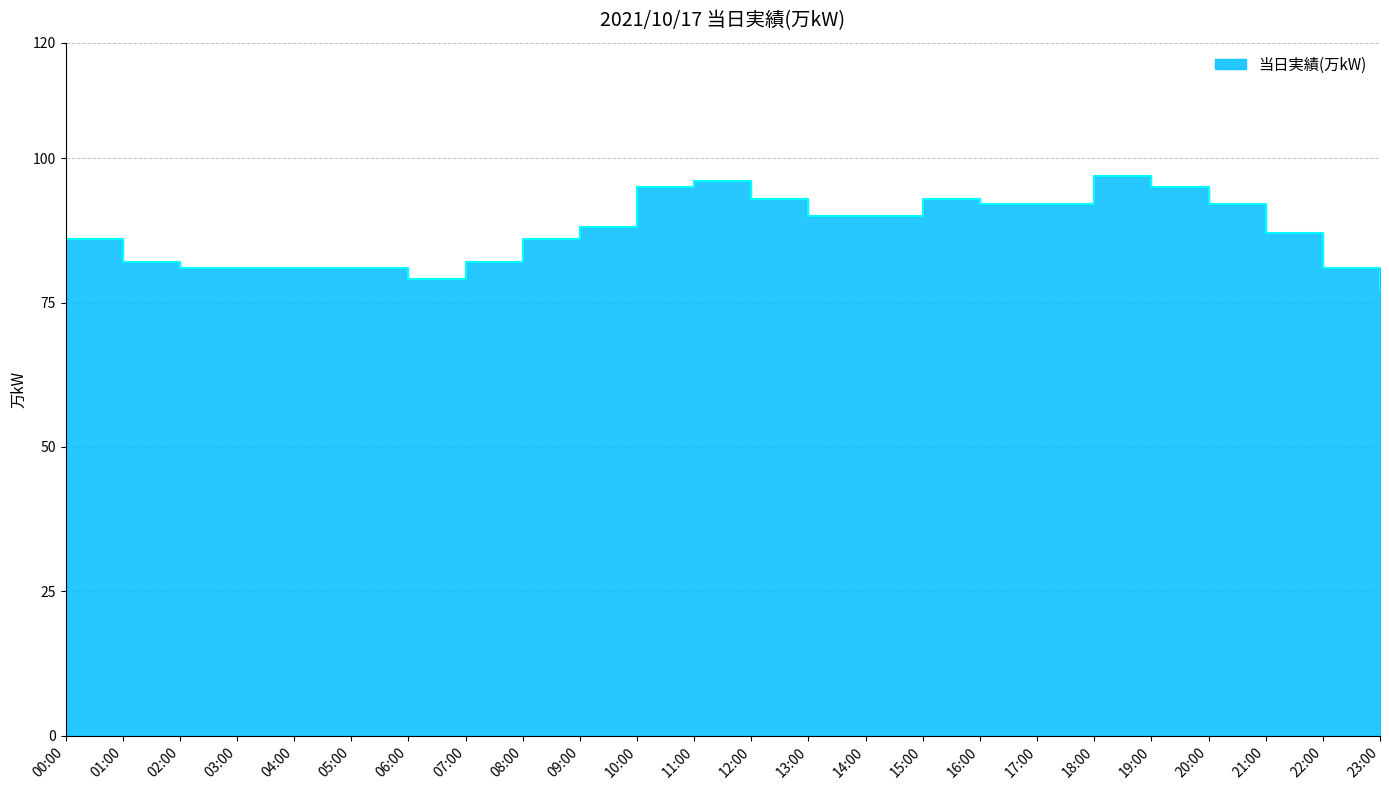

At which category does the data reach its first local peak?

11:00